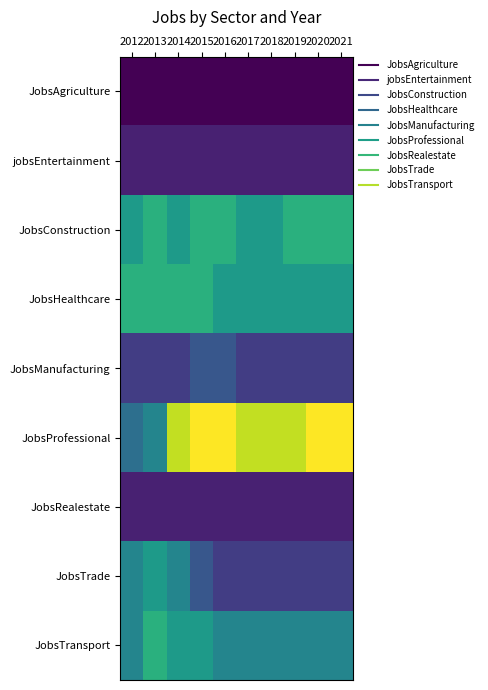

What is the greatest value displayed?

12